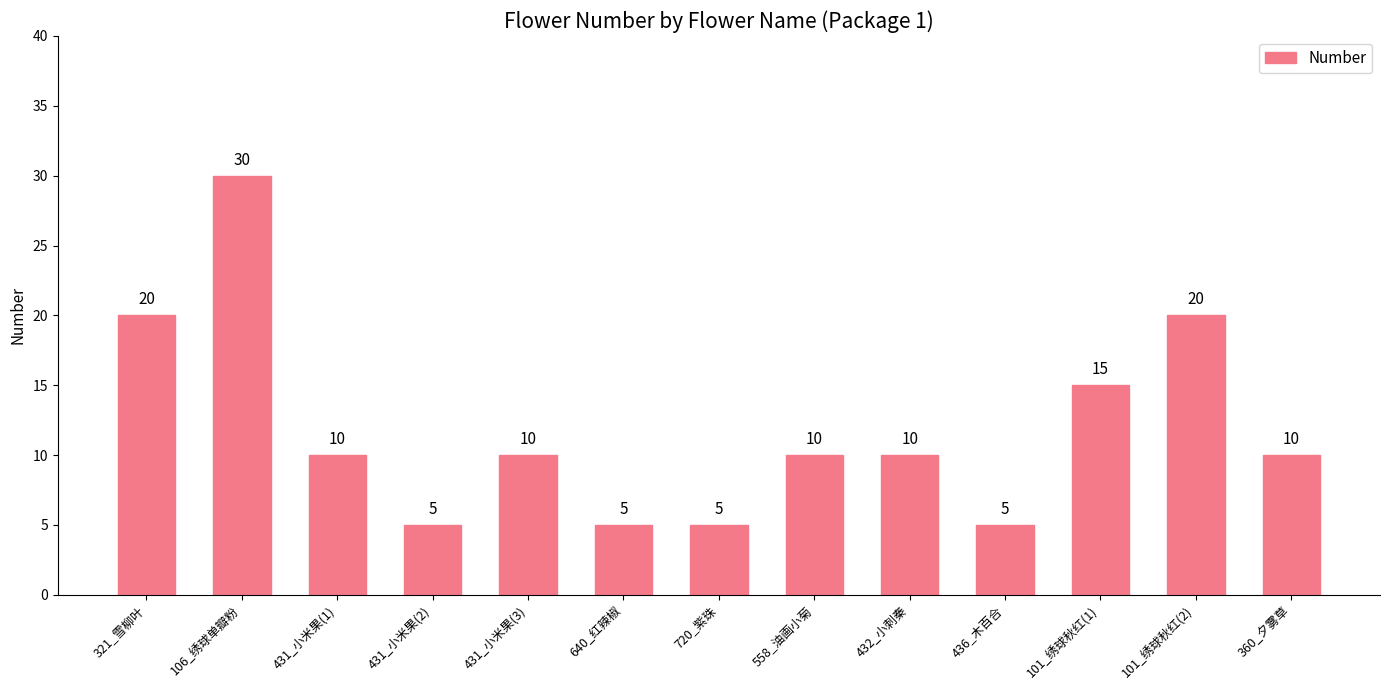

What is the difference between the values at 431_小米果(2) and 101_绣球秋红(2)?

15